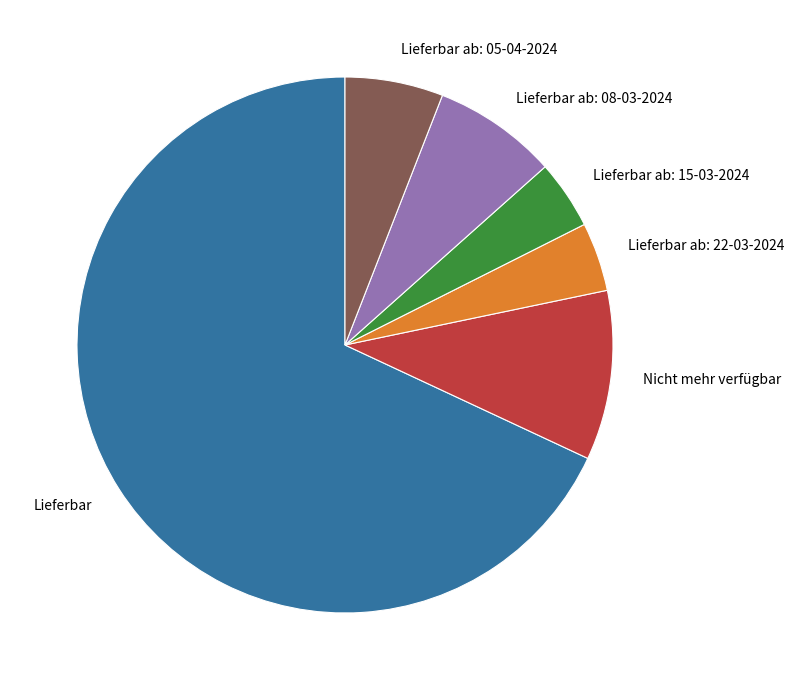

What is the largest slice in the pie chart?

Lieferbar